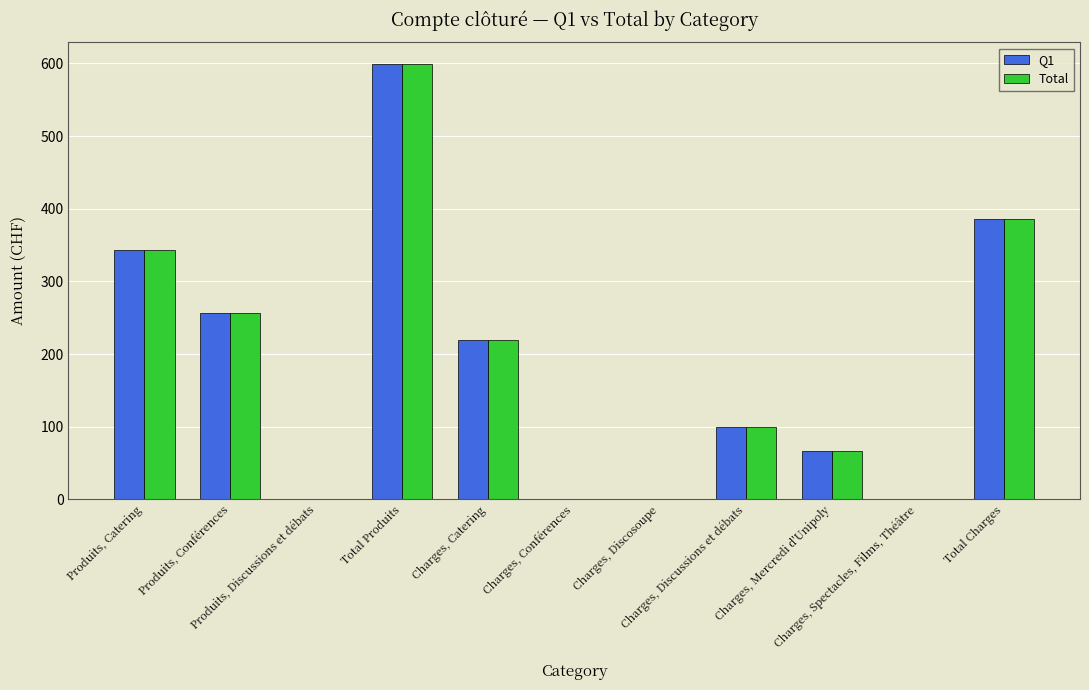

What is the maximum value for Q1?

599.1